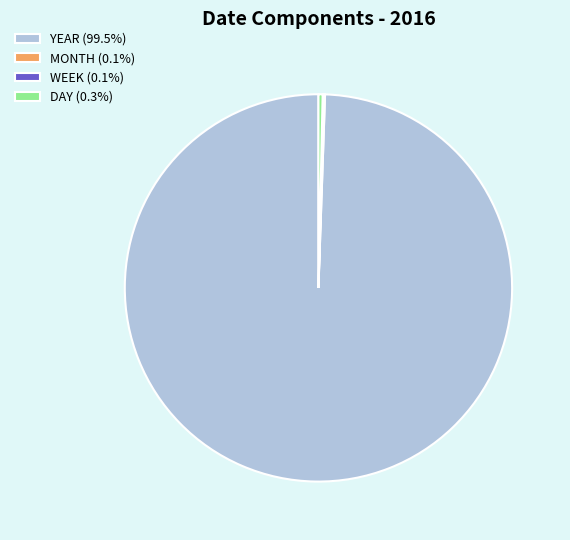

Does any single category account for the majority?

Yes